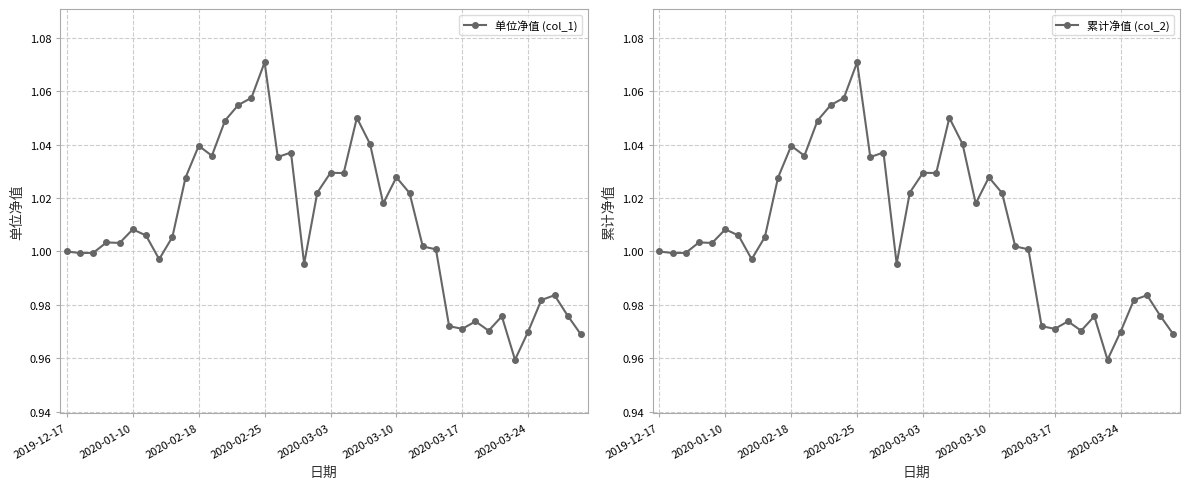

True or false: 累计净值 (col_2) has a value of 0.3 at 27.

False